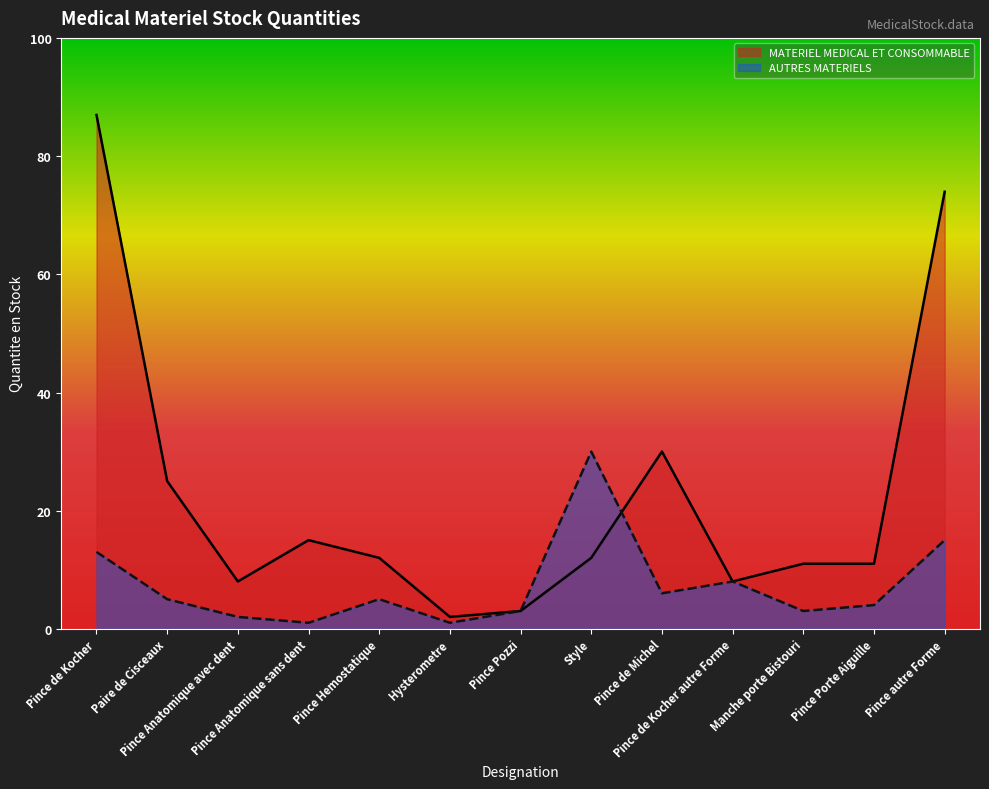

In MATERIEL MEDICAL ET CONSOMMABLE, how many points are higher than both neighbors (excluding endpoints)?

2